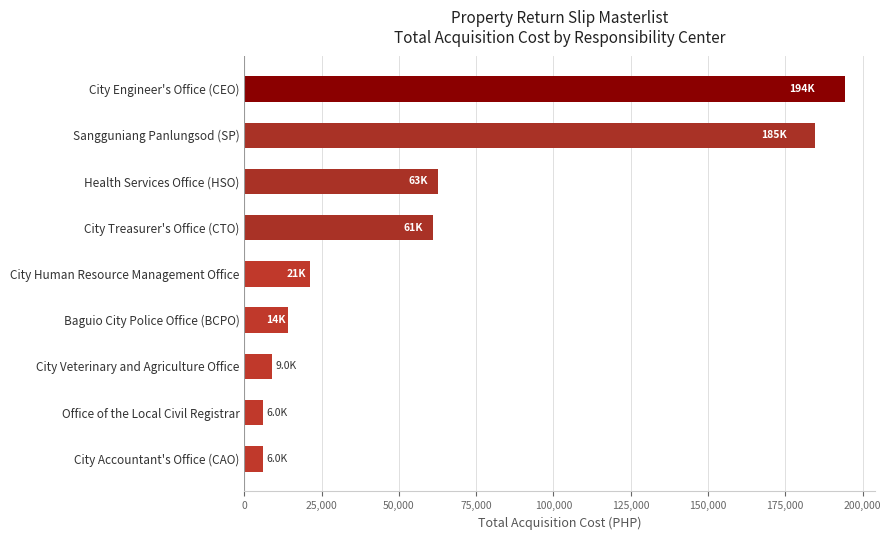

Reading bottom to top, what are all the values shown in this chart?

6000	6000	9000	14000	21190	60900	62725	184609	194265